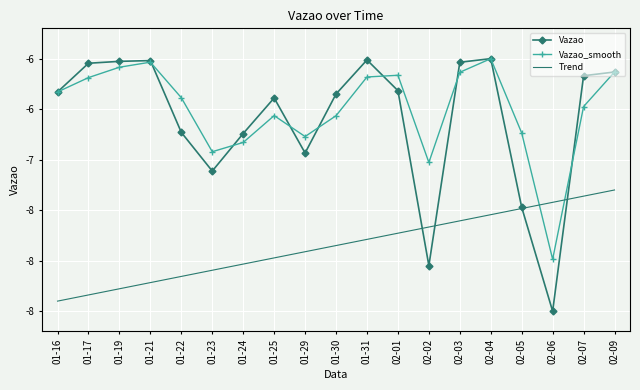

What are all the series names shown in the legend?

Vazao, Vazao_smooth, Trend